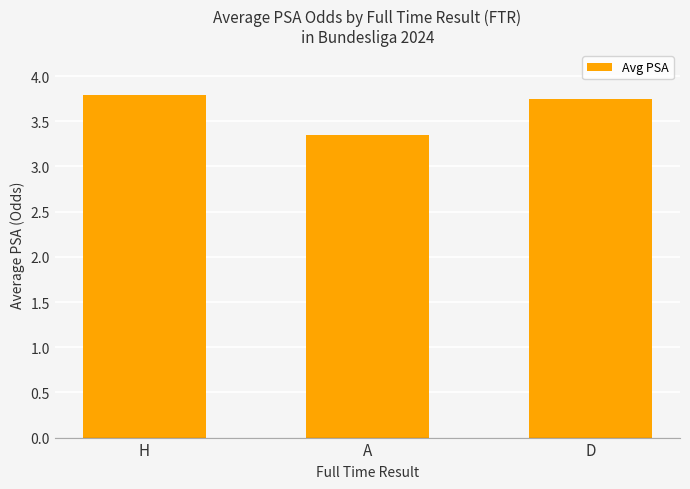

How many values are between 3 and 4?

3